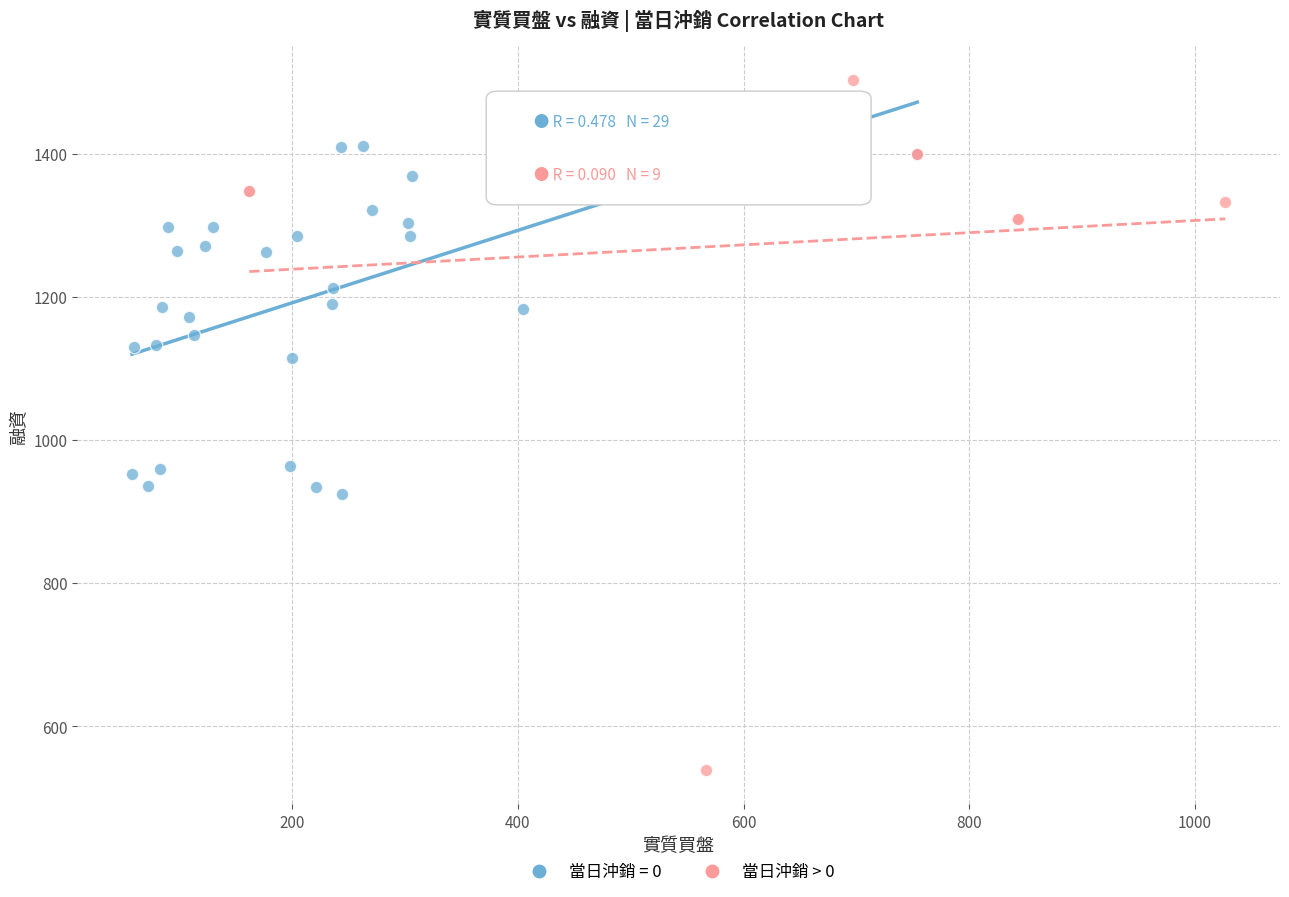

Which series reaches the maximum Y coordinate?

當日沖銷 > 0